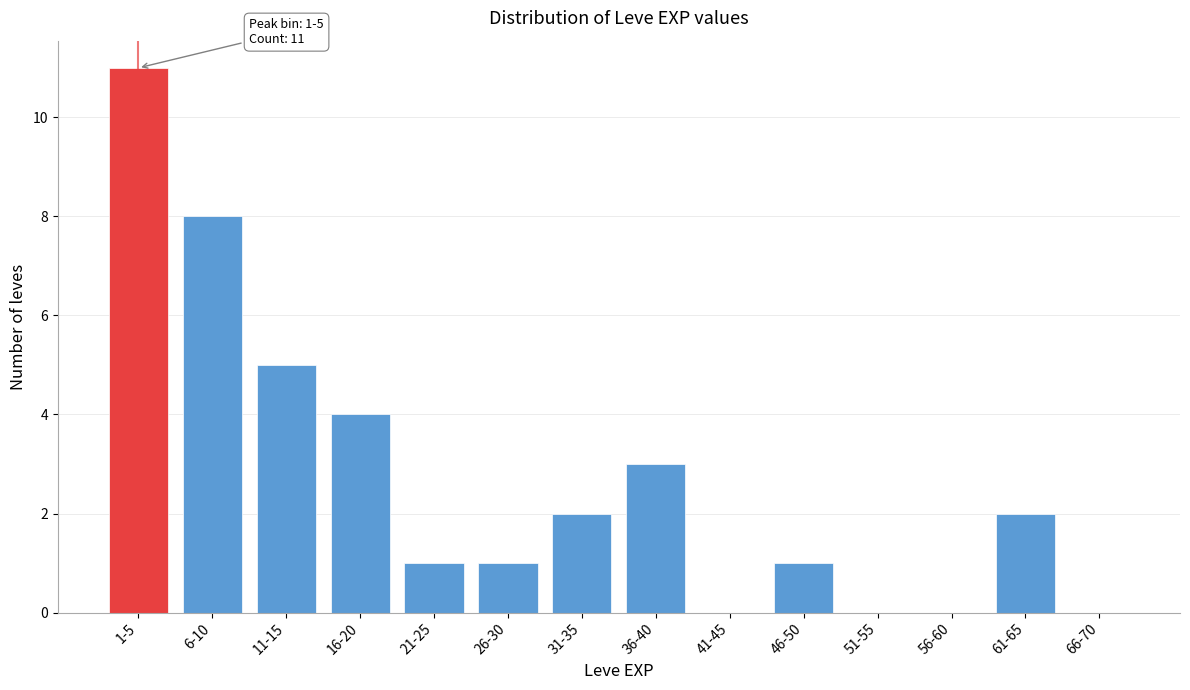

Reading right to left, what are all the values shown in this chart?

66-70=0	61-65=2	56-60=0	51-55=0	46-50=1	41-45=0	36-40=3	31-35=2	26-30=1	21-25=1	16-20=4	11-15=5	6-10=8	1-5=11